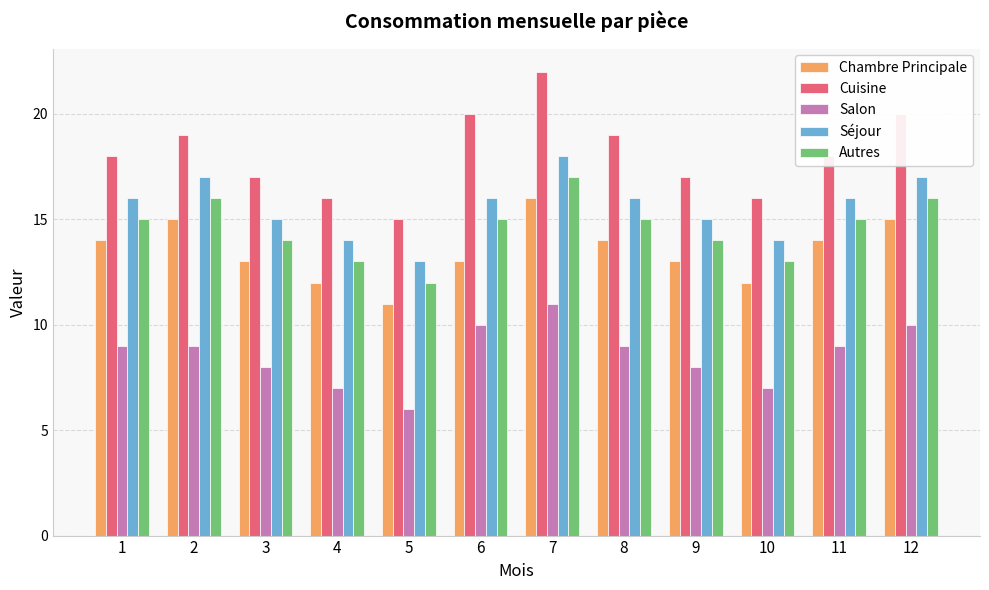

Reading right to left, list all the values displayed in this chart.

Chambre Principale: 15	14	12	13	14	16	13	11	12	13	15	14
Cuisine: 20	18	16	17	19	22	20	15	16	17	19	18
Salon: 10	9	7	8	9	11	10	6	7	8	9	9
Séjour: 17	16	14	15	16	18	16	13	14	15	17	16
Autres: 16	15	13	14	15	17	15	12	13	14	16	15